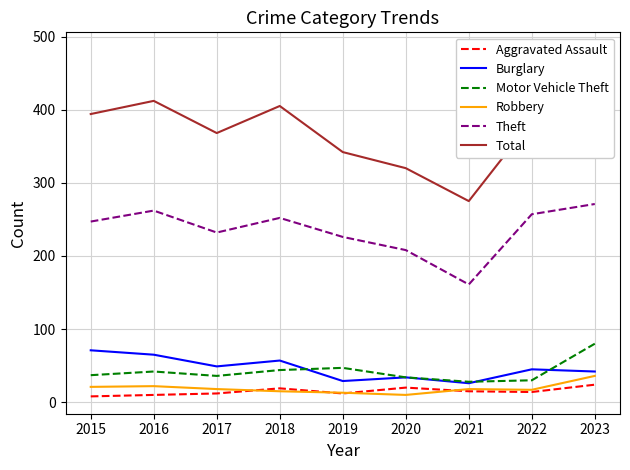

True or false: Motor Vehicle Theft and Robbery intersect in this chart.

False